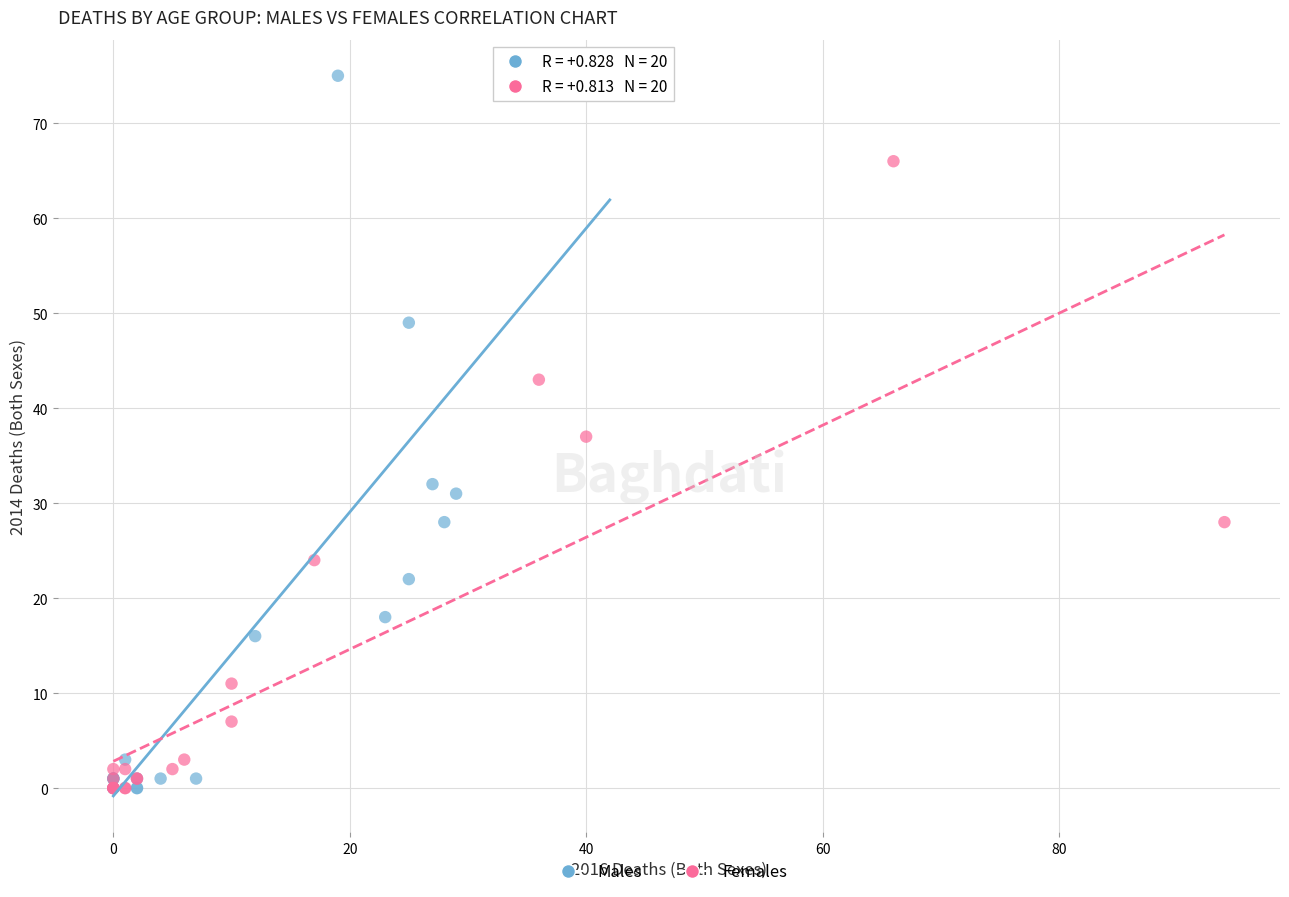

What are all the series names shown in the legend?

Males, Females